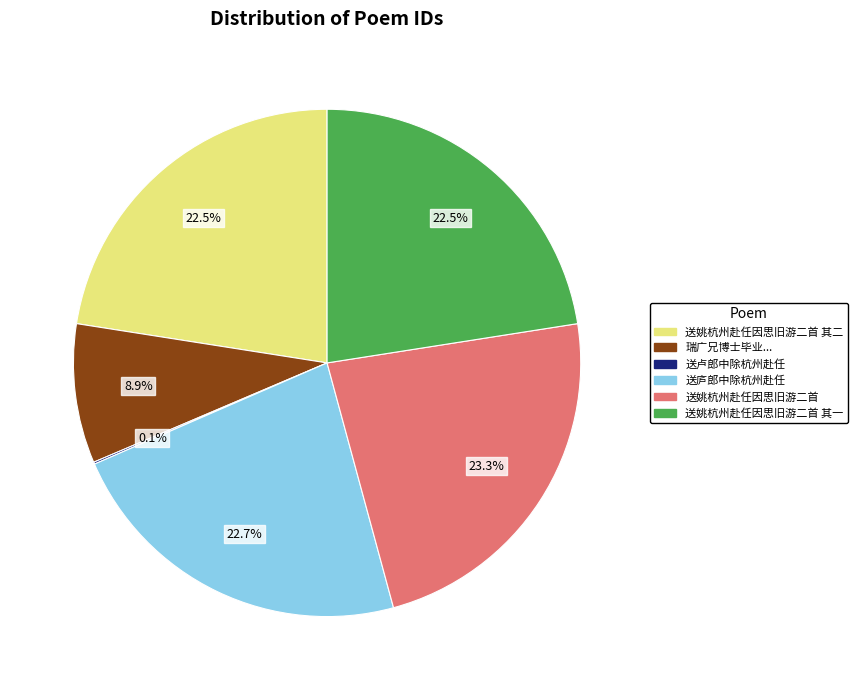

Is there a majority slice in this chart?

No